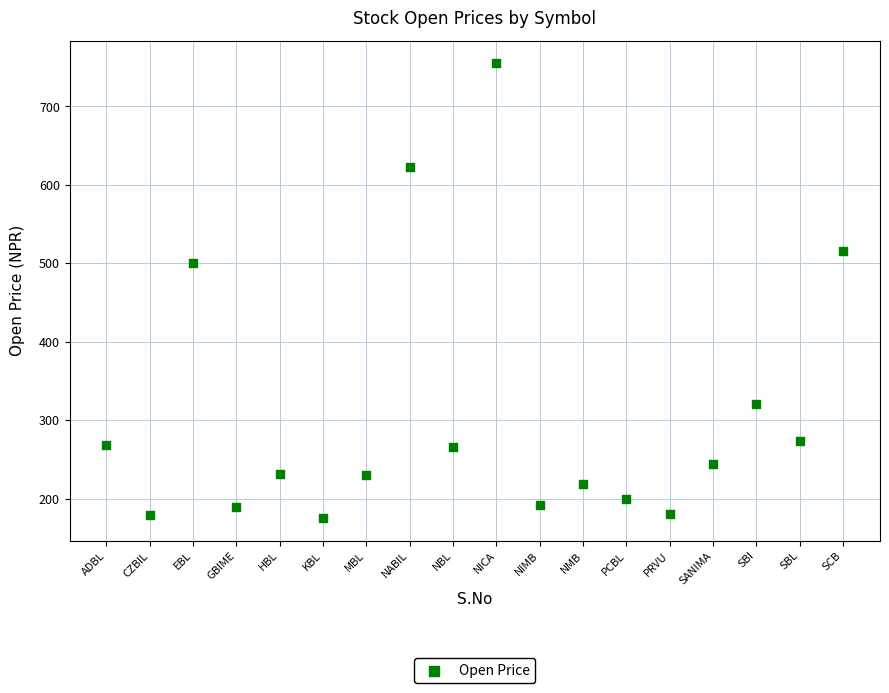

What is the range of Y values (max minus min)?

580.0